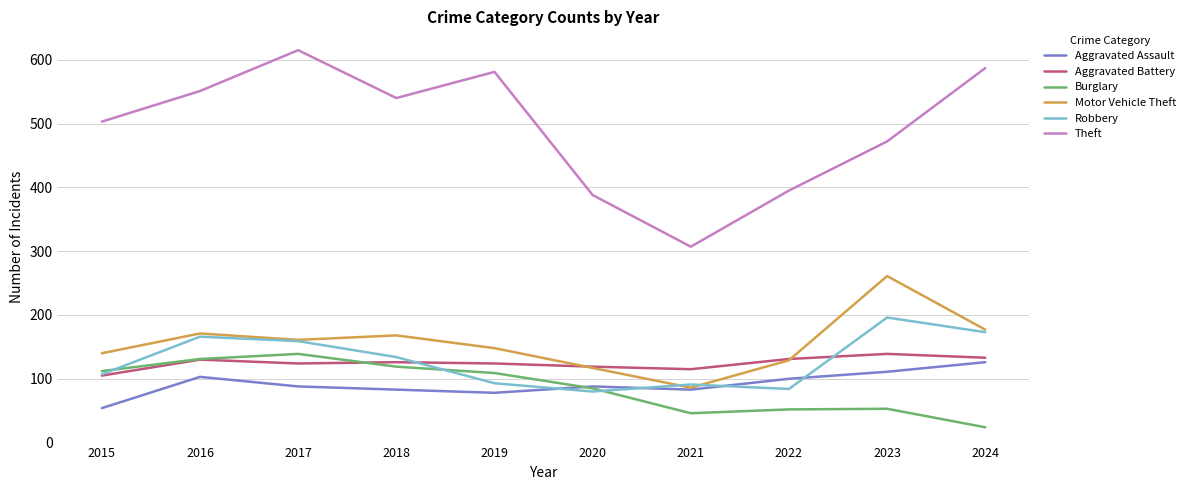

In Aggravated Battery, how many points are higher than both neighbors (excluding endpoints)?

3